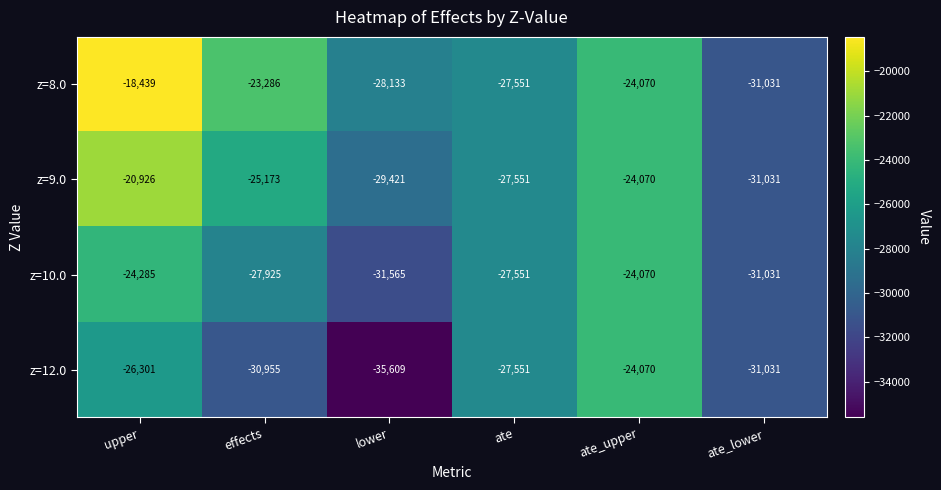

What is the difference between the maximum and minimum values in the z=8.0 series?

12592